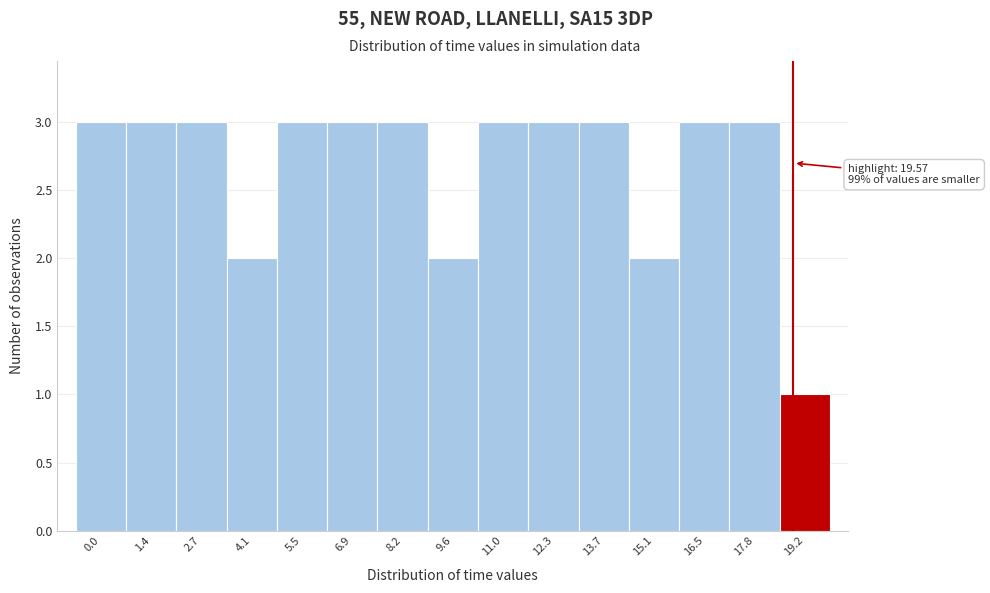

Reading right to left, transcribe all the data shown in this chart.

1	3	3	2	3	3	3	2	3	3	3	2	3	3	3